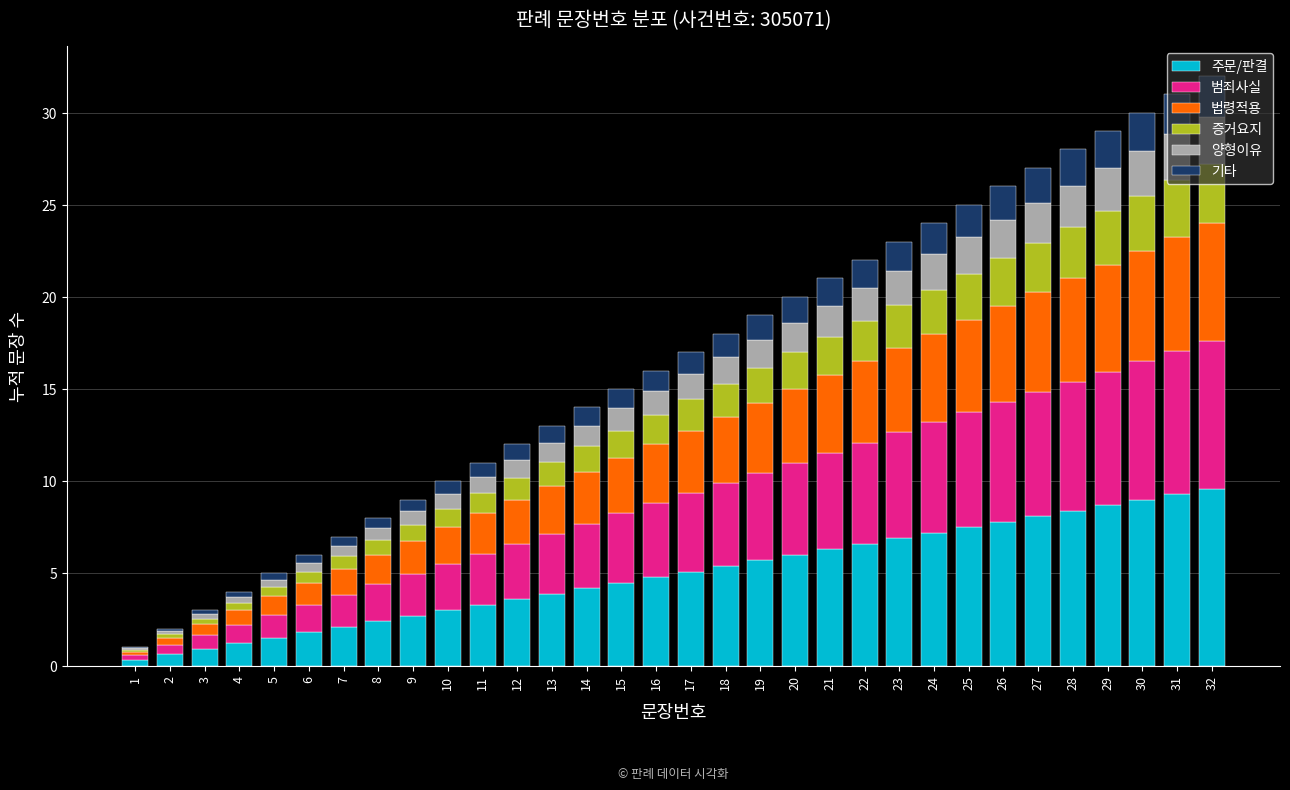

The 주문/판결 series shows 1.2 at 4. True or false?

True